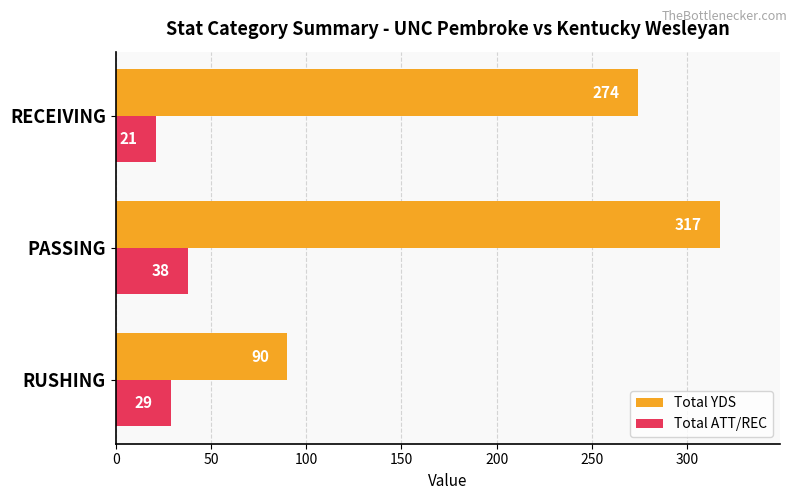

How many values in the Total ATT/REC series are below 29?

1